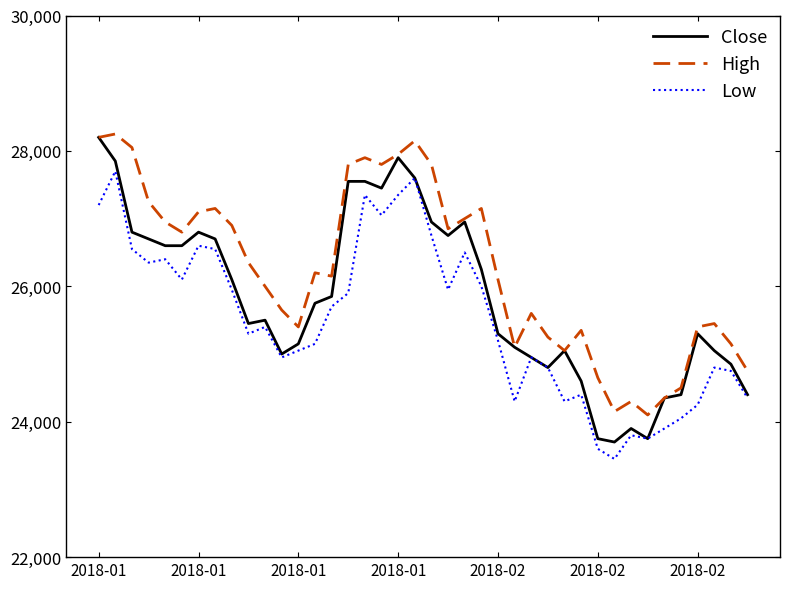

Which series has the largest total across all categories?

High